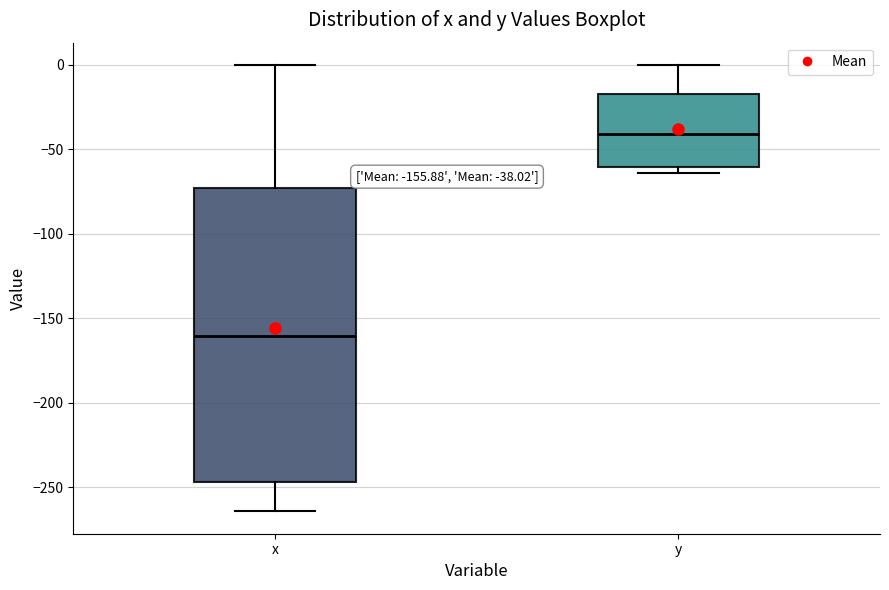

Comparing the boxes themselves (not the whiskers), which one is the tallest?

x